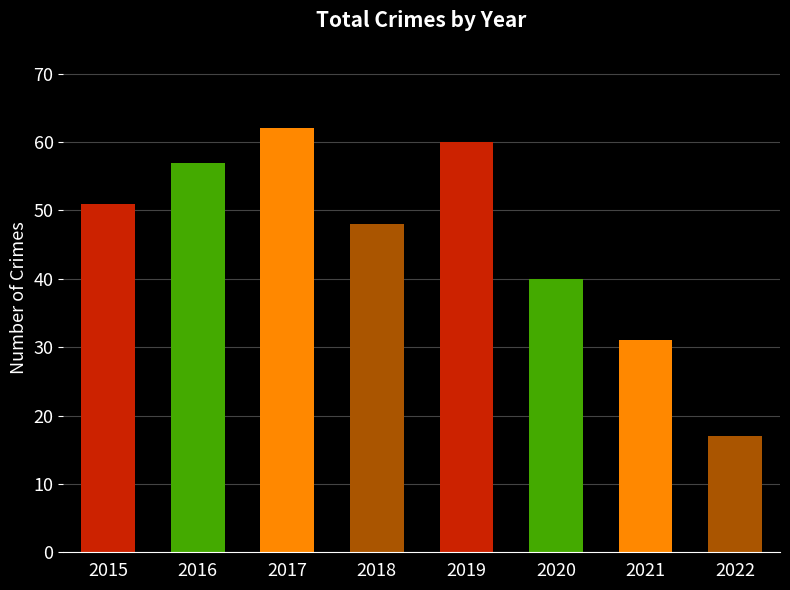

Which label corresponds to the largest value in the chart?

2017